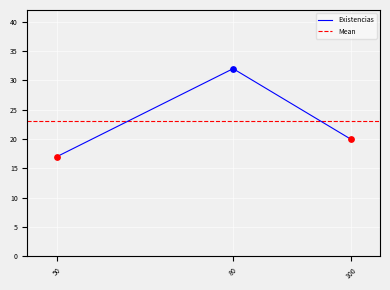

What is the change in value from 100 to 80?

+12